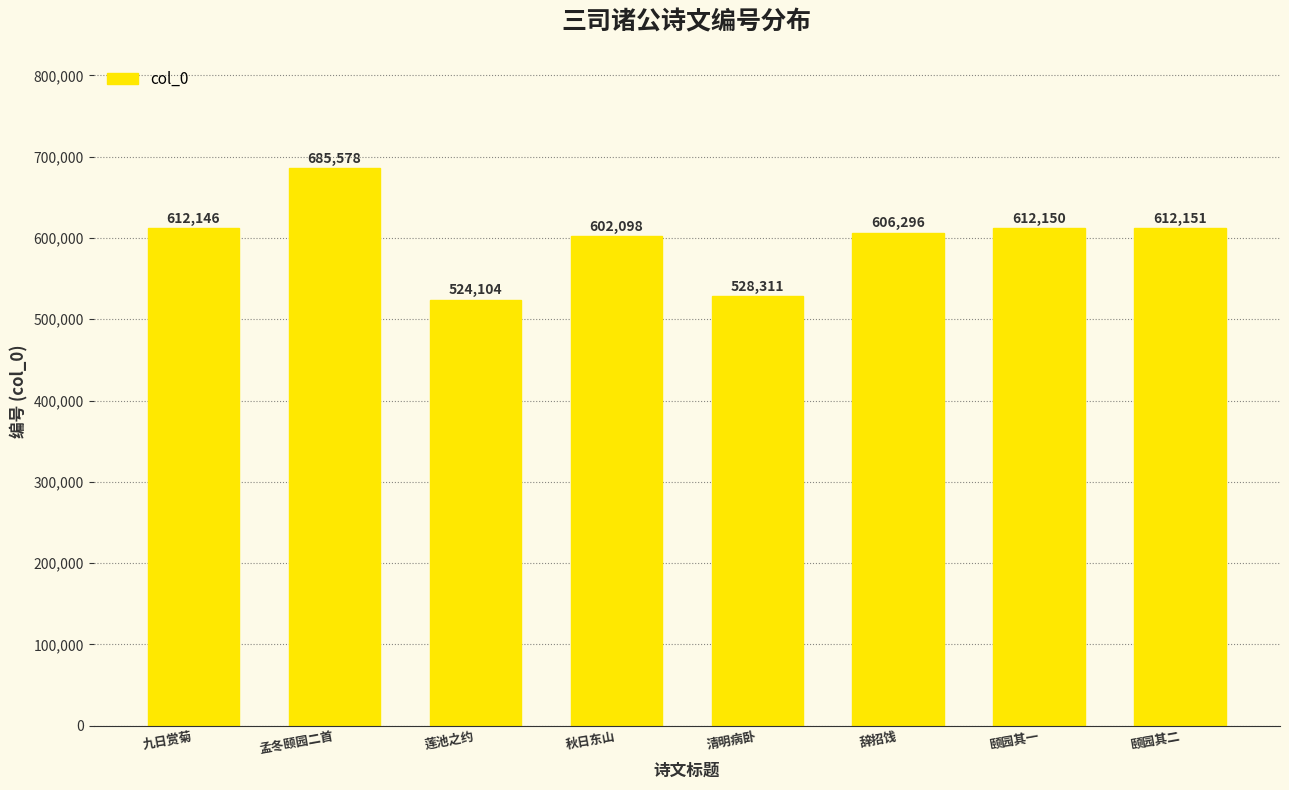

The chart shows a value of 387784 at 孟冬颐园二首. True or false?

False